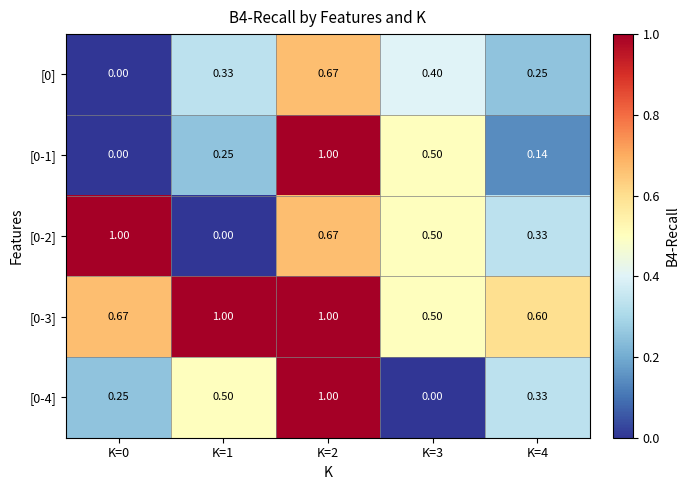

Between K=0 and K=2, which series saw the biggest shift?

[0-1]